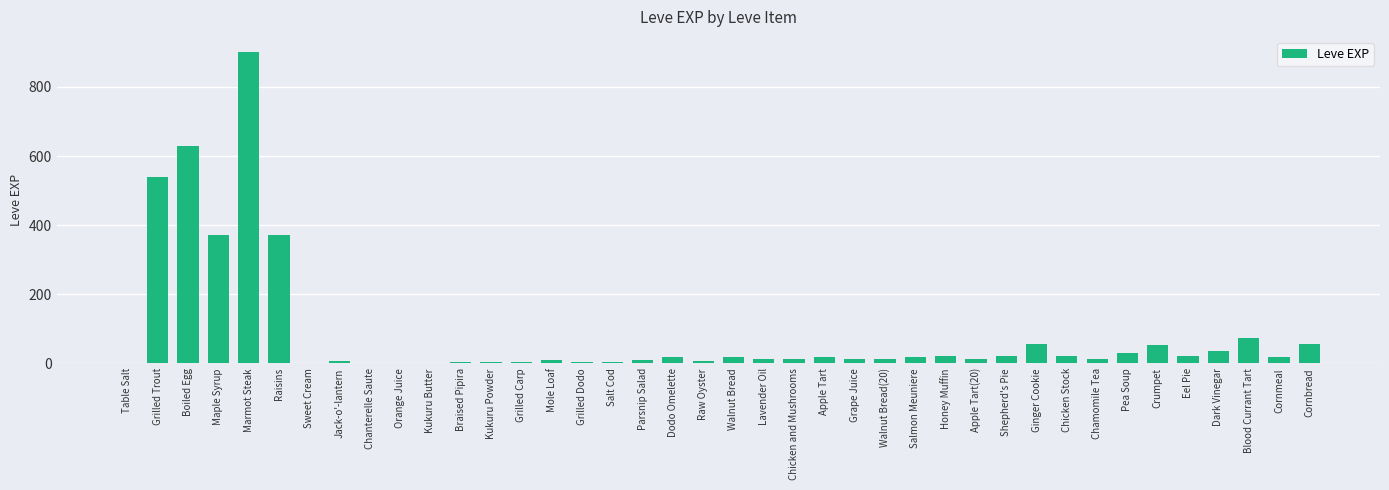

Is it true that the value at Boiled Egg is 630?

True